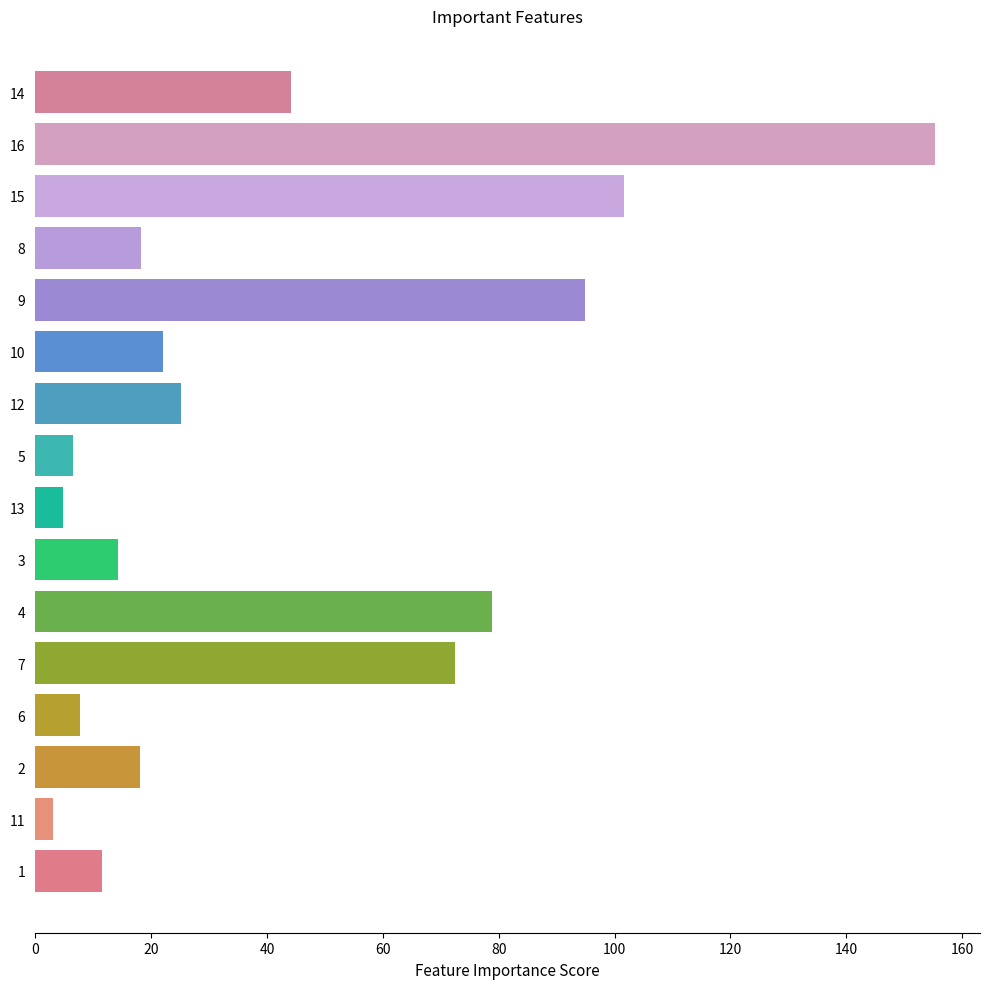

What is the change in value from 8 to 14?

+25.9